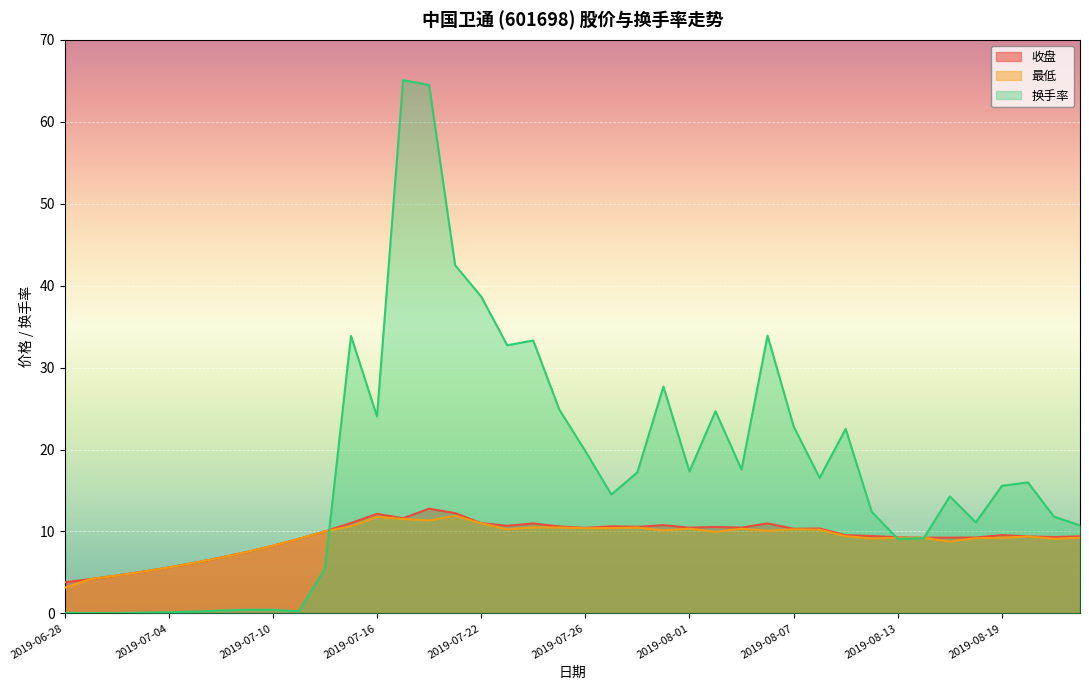

What is the spread (max minus min) of values at 2019-07-08?

6.4